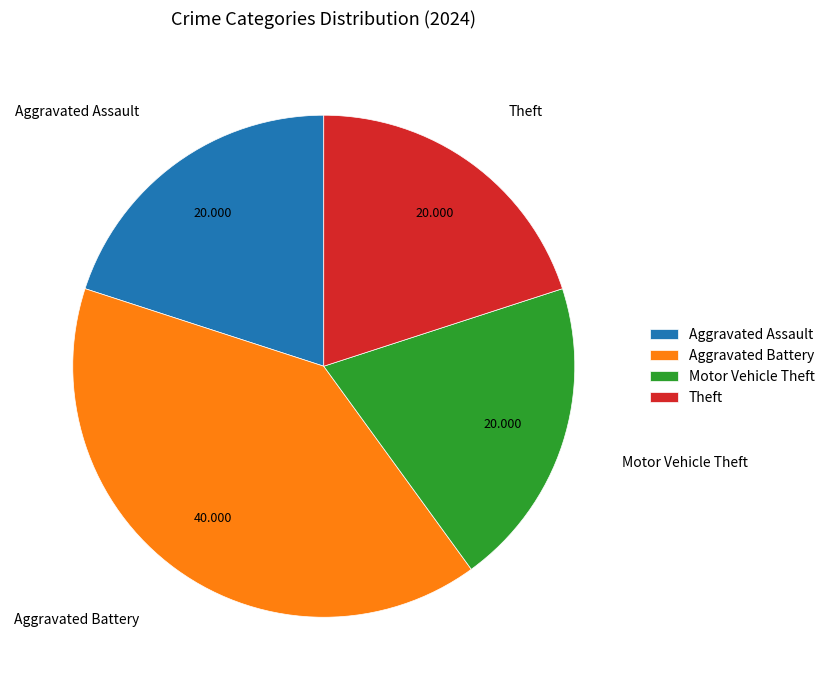

Which has a higher value, Aggravated Battery or Motor Vehicle Theft?

Aggravated Battery